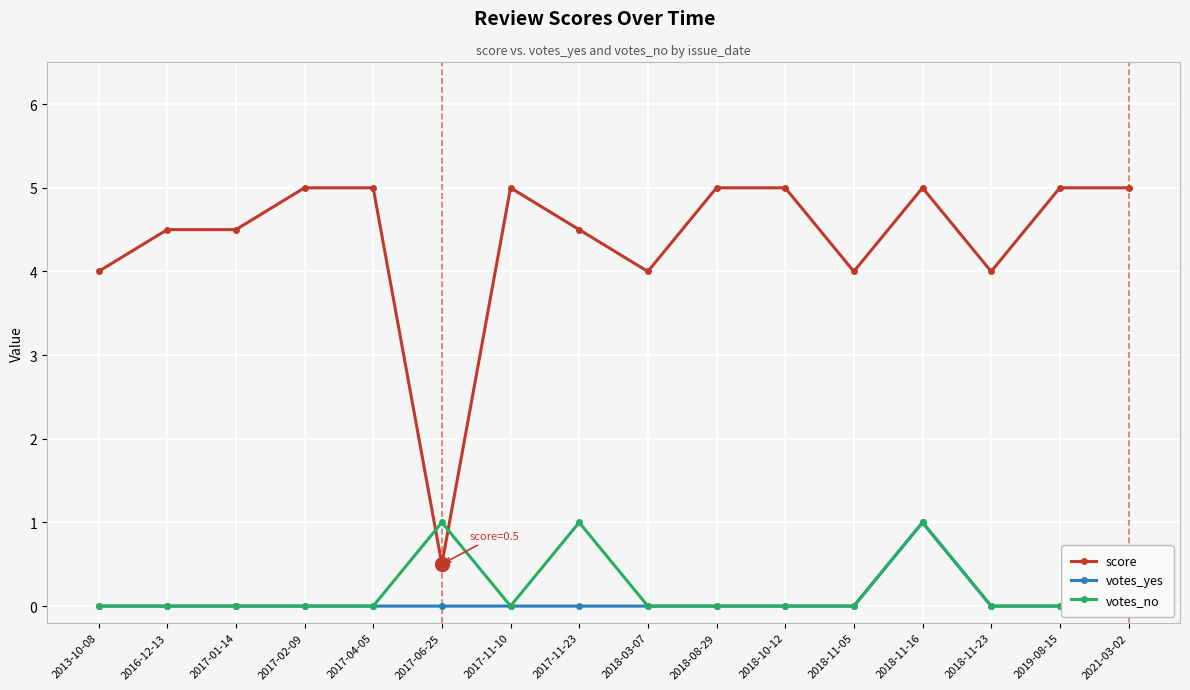

True or false: votes_yes has a value of 0.5 at 2017-01-14.

False